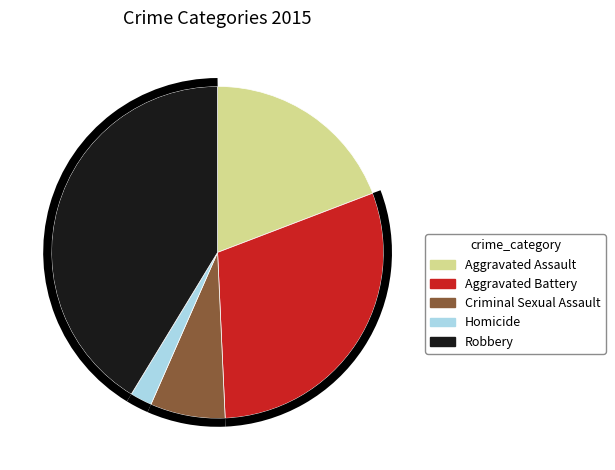

Is Homicide the majority of the pie?

No